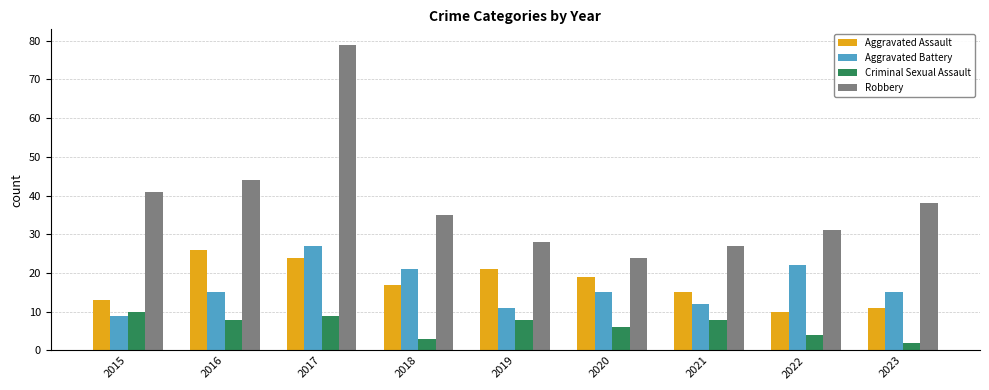

What is the difference between the Criminal Sexual Assault values at 2015 and 2023?

8